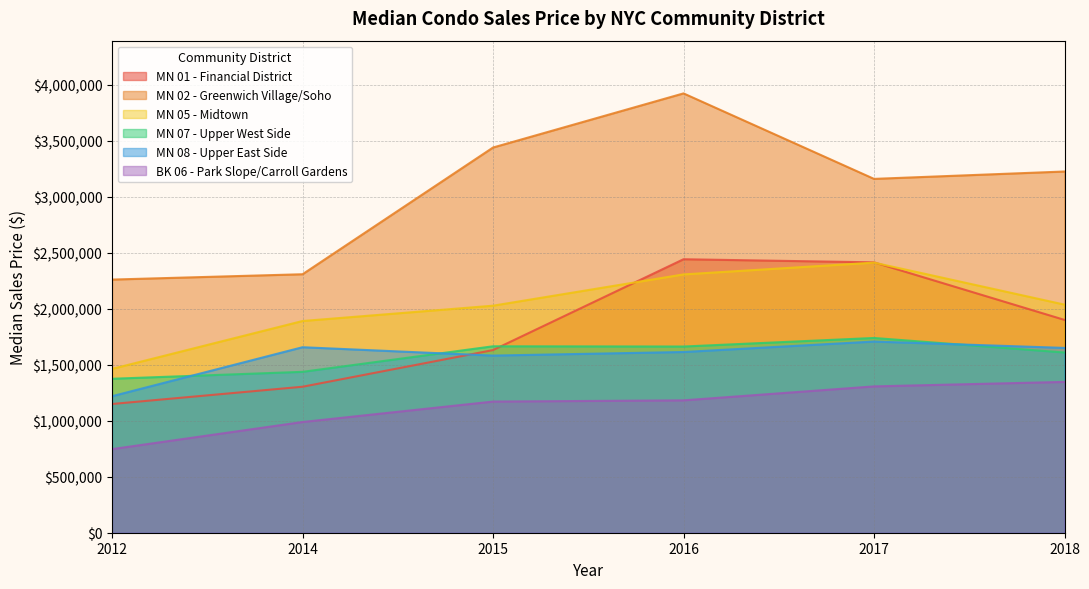

Read the MN 08 - Upper East Side value at 2014.

1656167.9